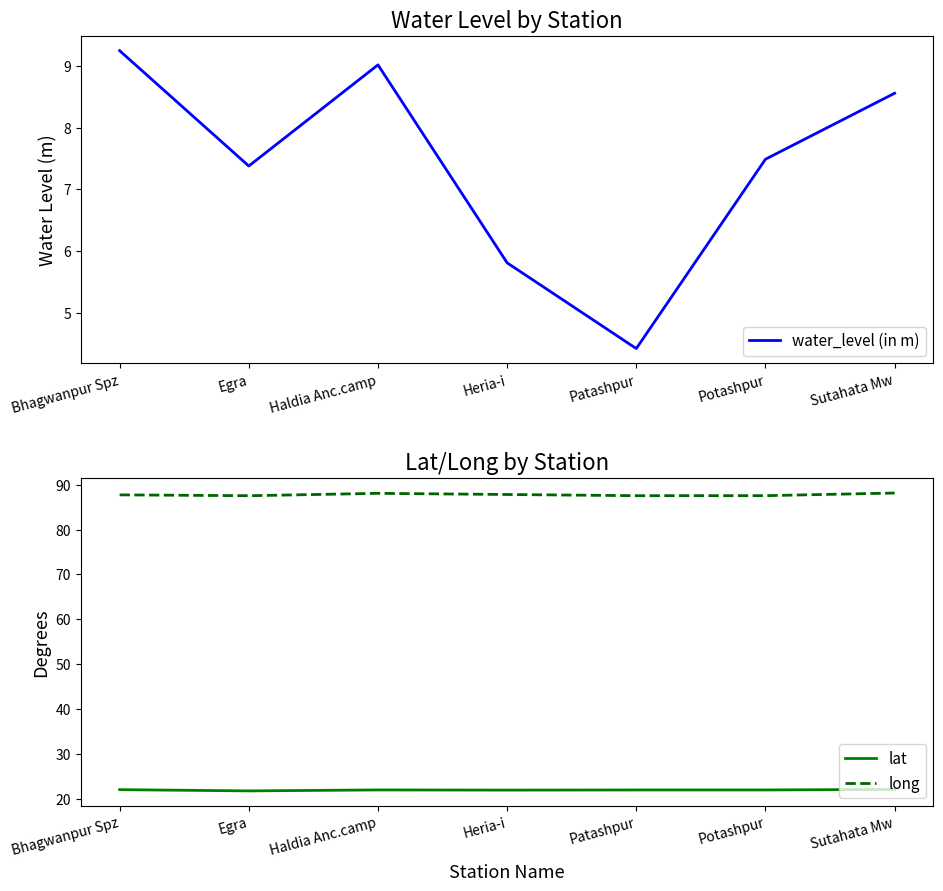

At which category does the chart reach its minimum across all series?

Patashpur